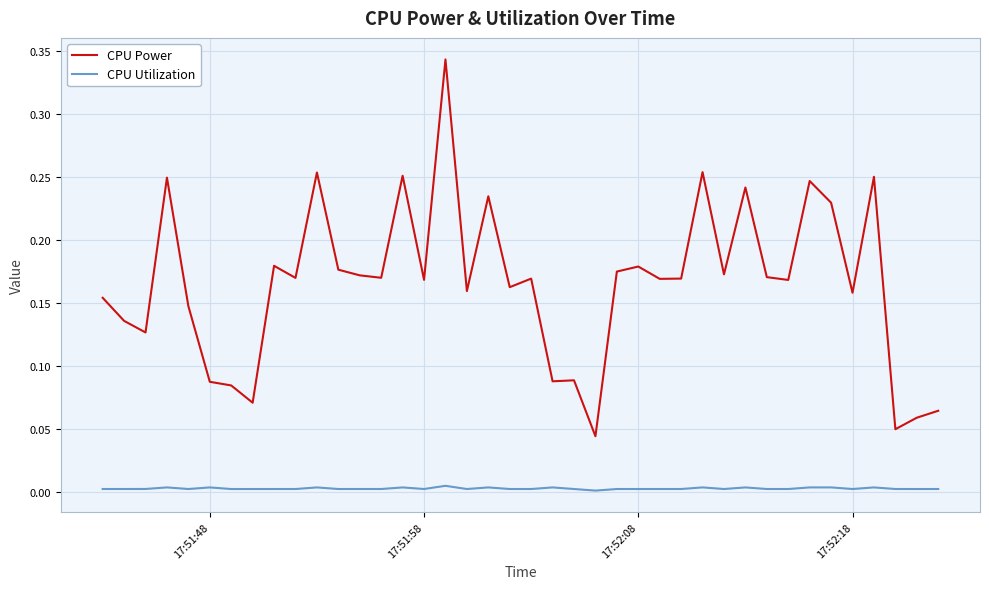

True or false: CPU Power and CPU Utilization cross at least once.

False